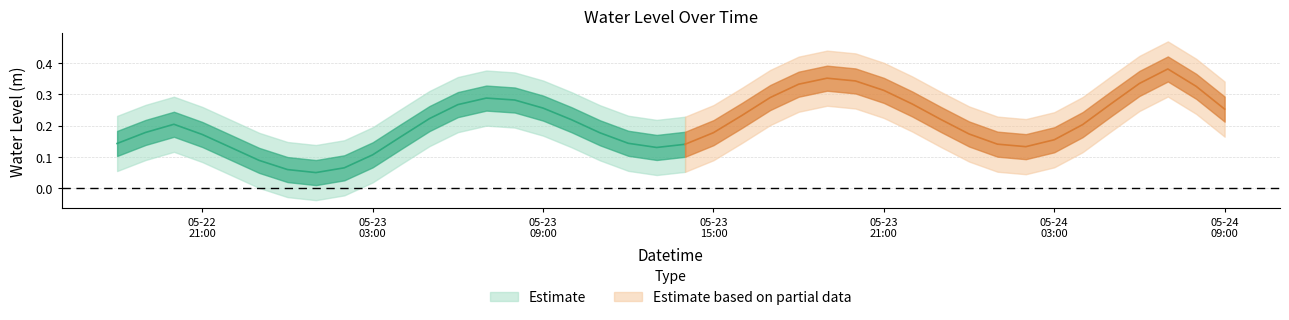

Is it true that the value at 2025-05-23 16:00:00 is 0.2?

True